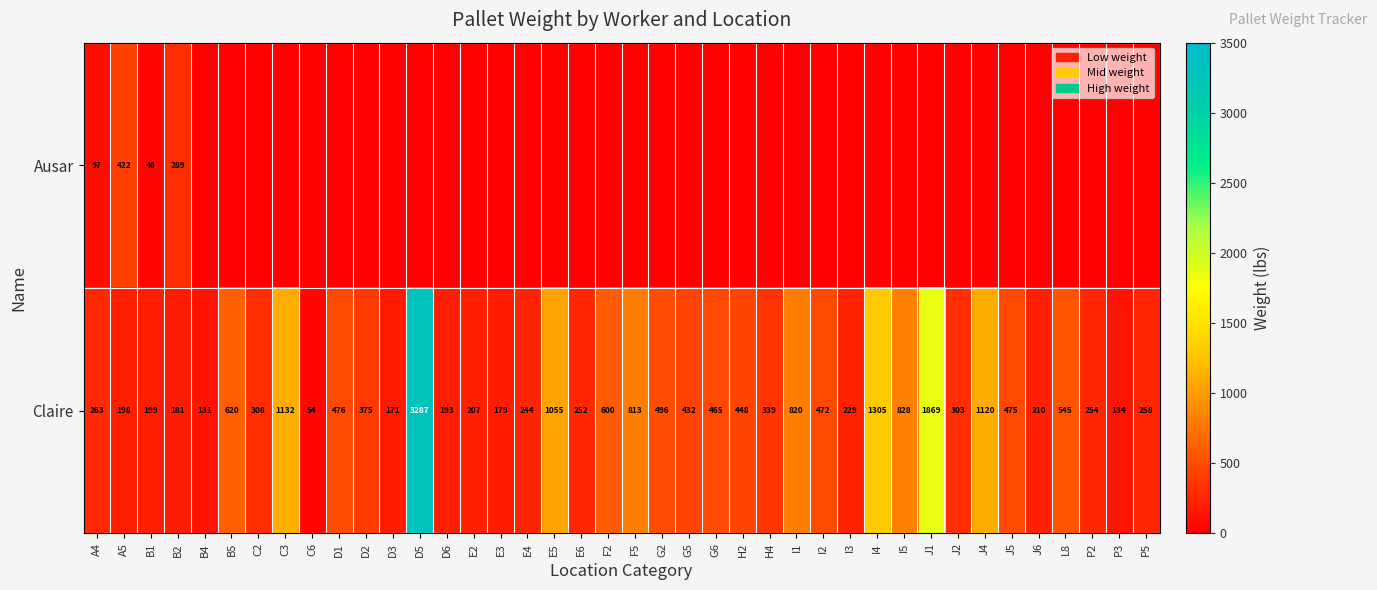

What is the difference between the Claire values at B2 and J1?

1688